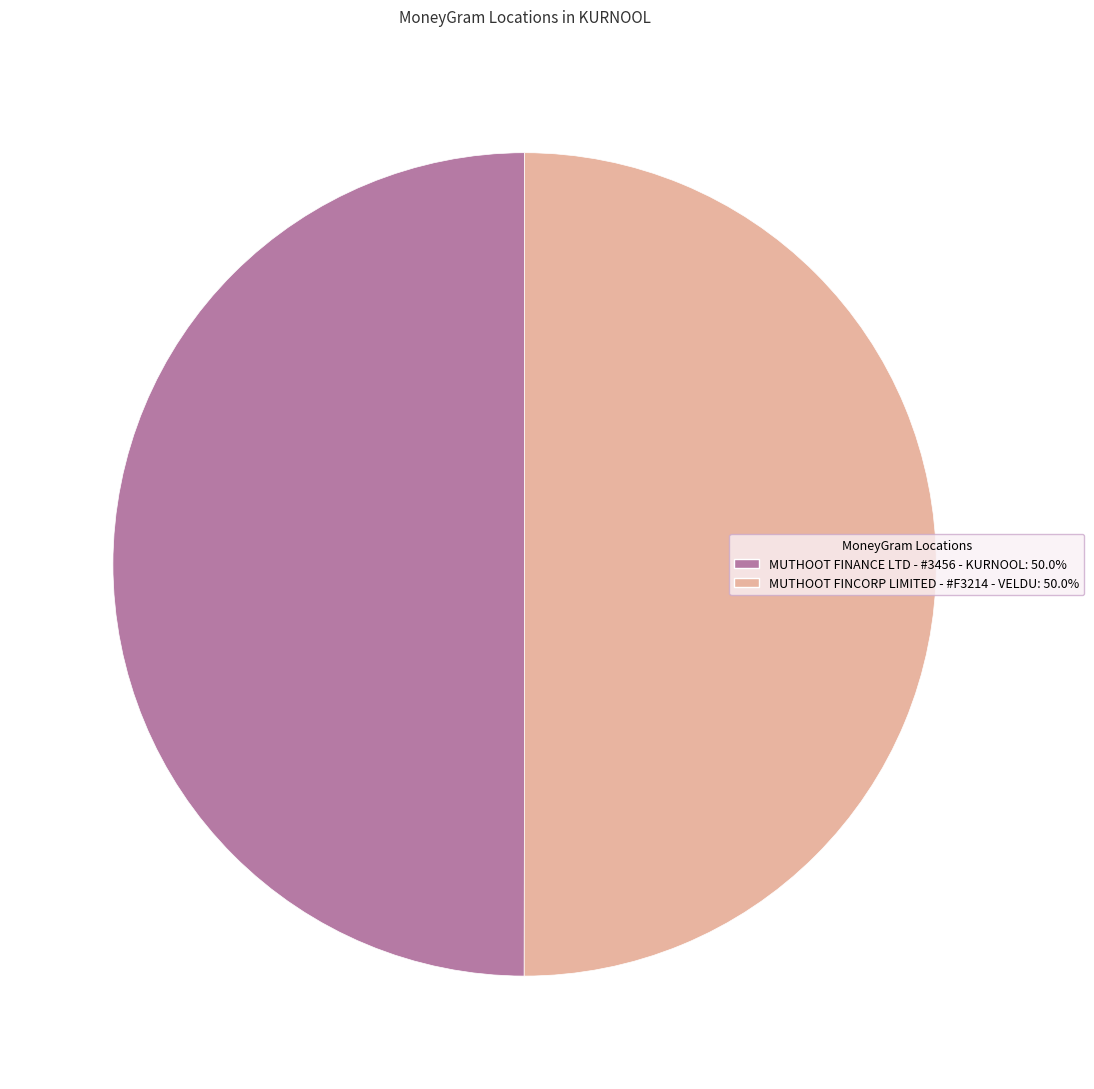

Is the sum of MUTHOOT FINANCE LTD - #3456 - KURNOOL and MUTHOOT FINCORP LIMITED - #F3214 - VELDU greater than half?

Yes